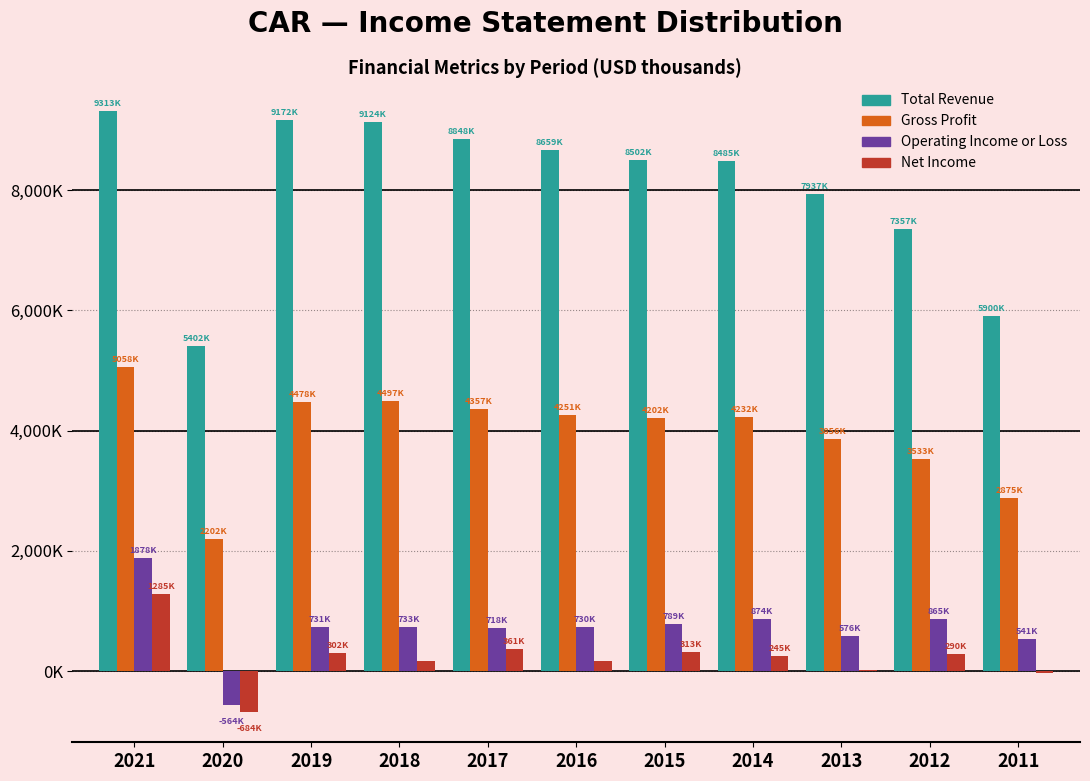

What are all the series names shown in the legend?

Total Revenue, Gross Profit, Operating Income or Loss, Net Income